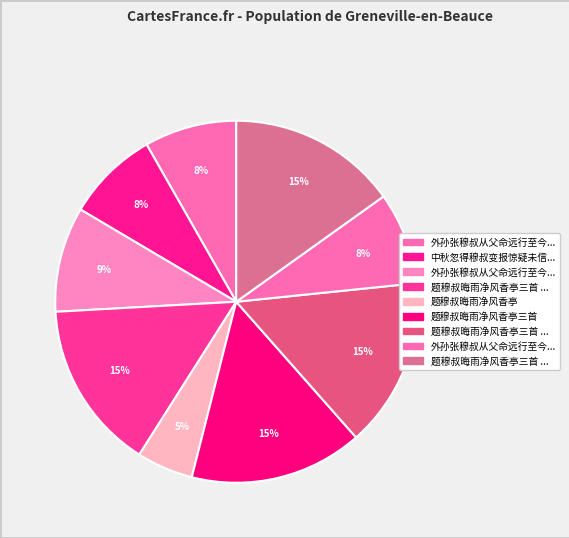

Is there a majority slice in this chart?

No